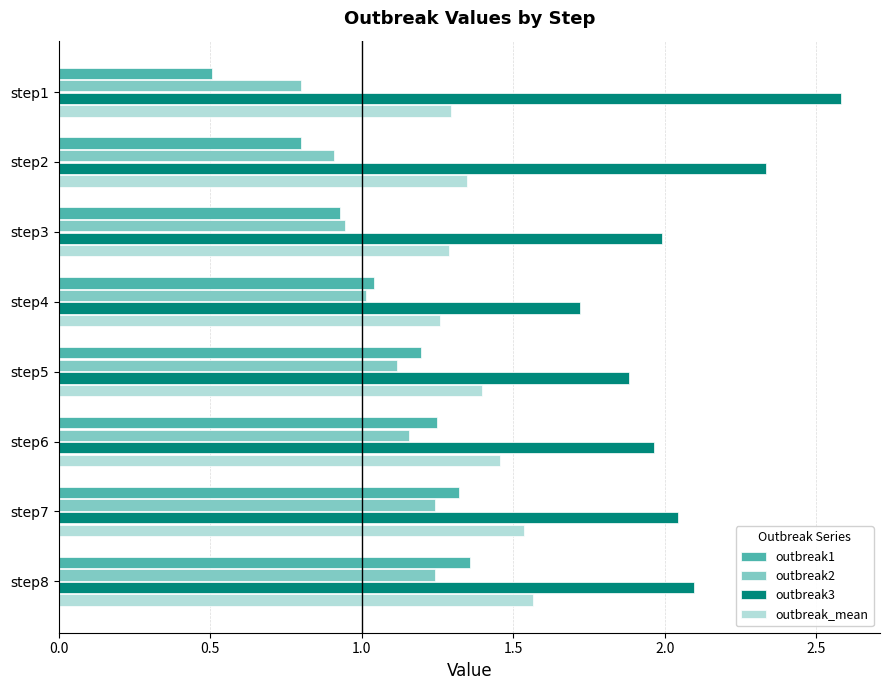

What is the difference between the highest and lowest values at step5?

0.8